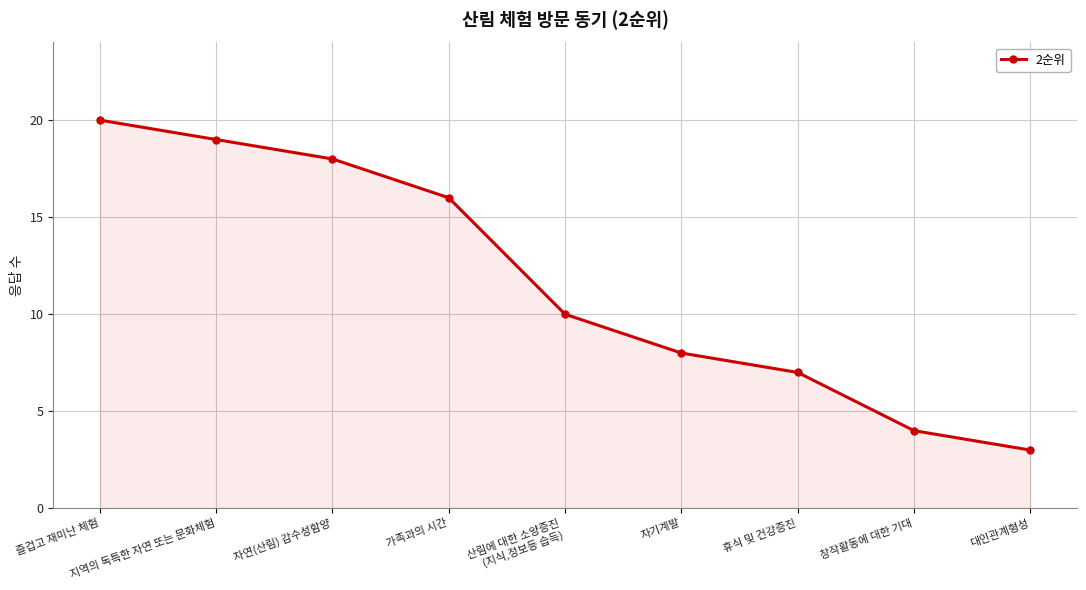

True or false: the data shows 32 at 지역의 독특한 자연 또는 문화체험.

False